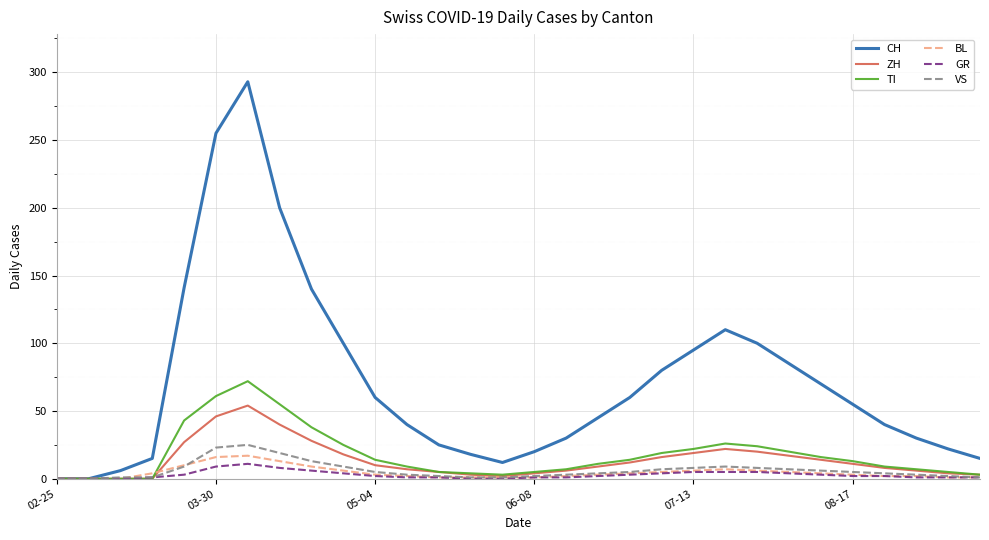

Which series has the largest total across all categories?

CH